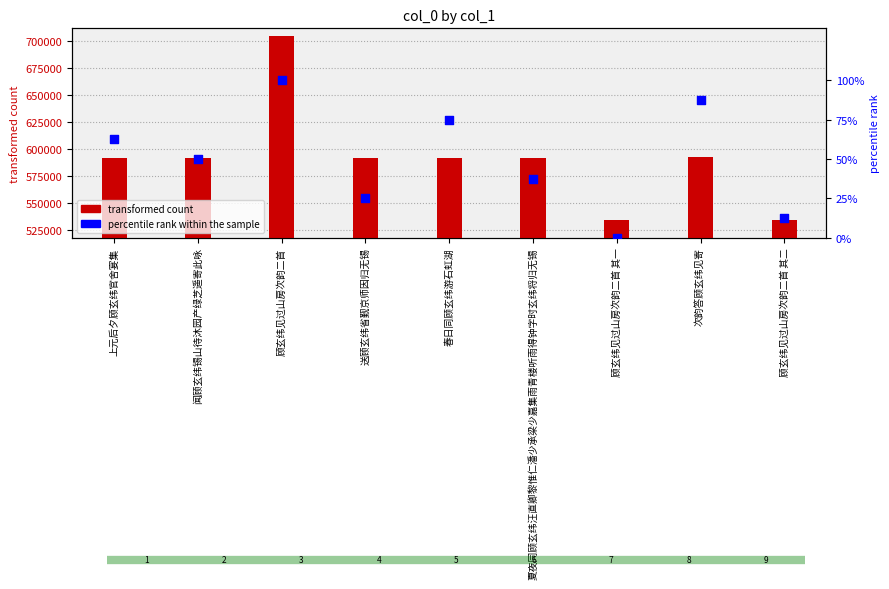

At how many categories does at least one series exceed 599718?

1